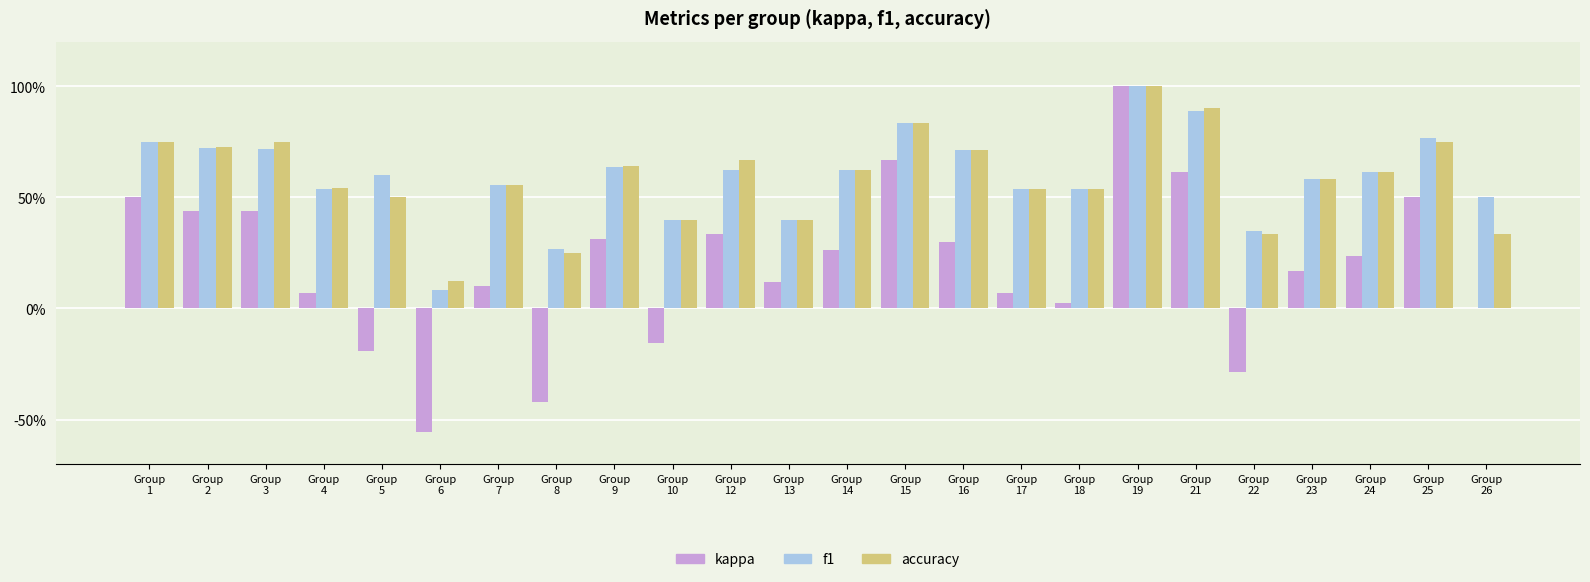

What is the difference between the second highest and second lowest values in the f1 series?

0.6